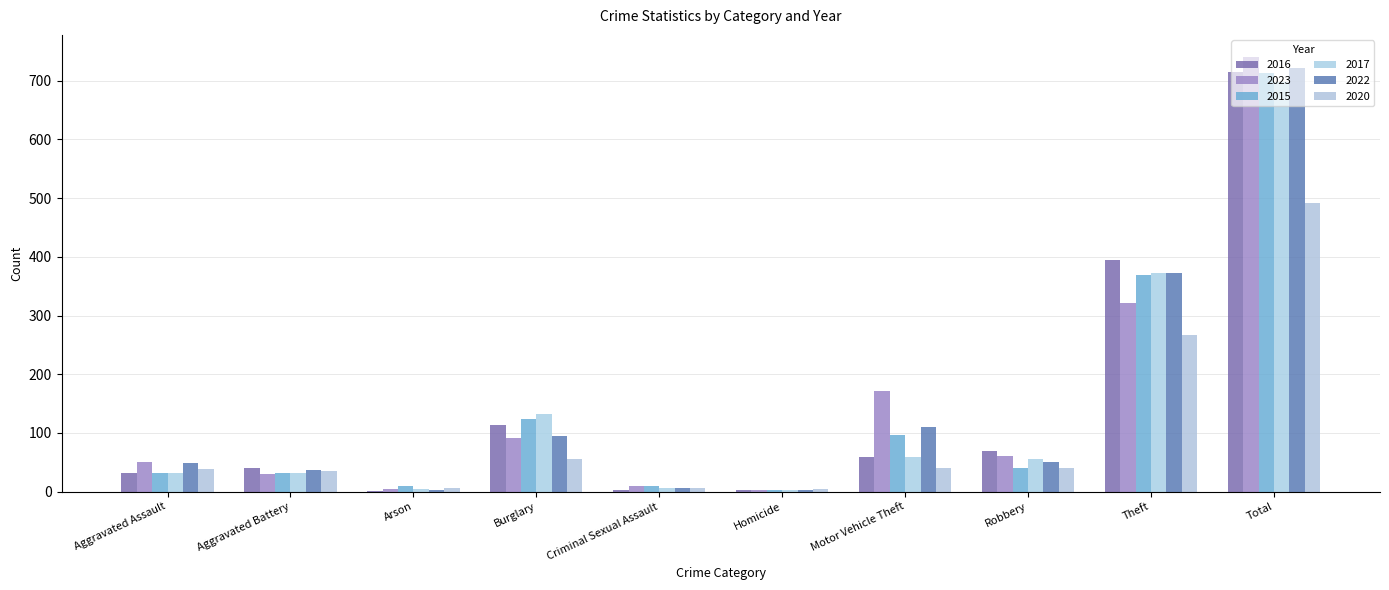

What is the difference between the 2016 values at Motor Vehicle Theft and Aggravated Battery?

18